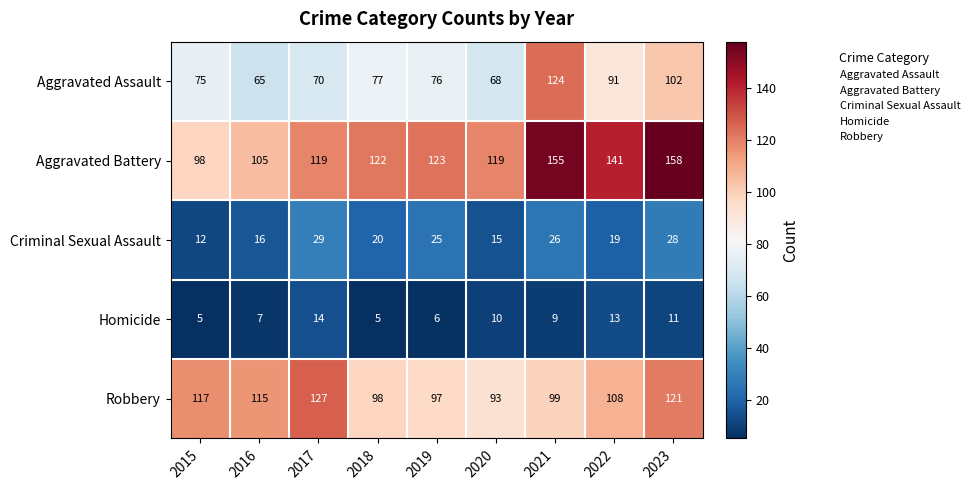

What is the total value across all series at 2015?

307